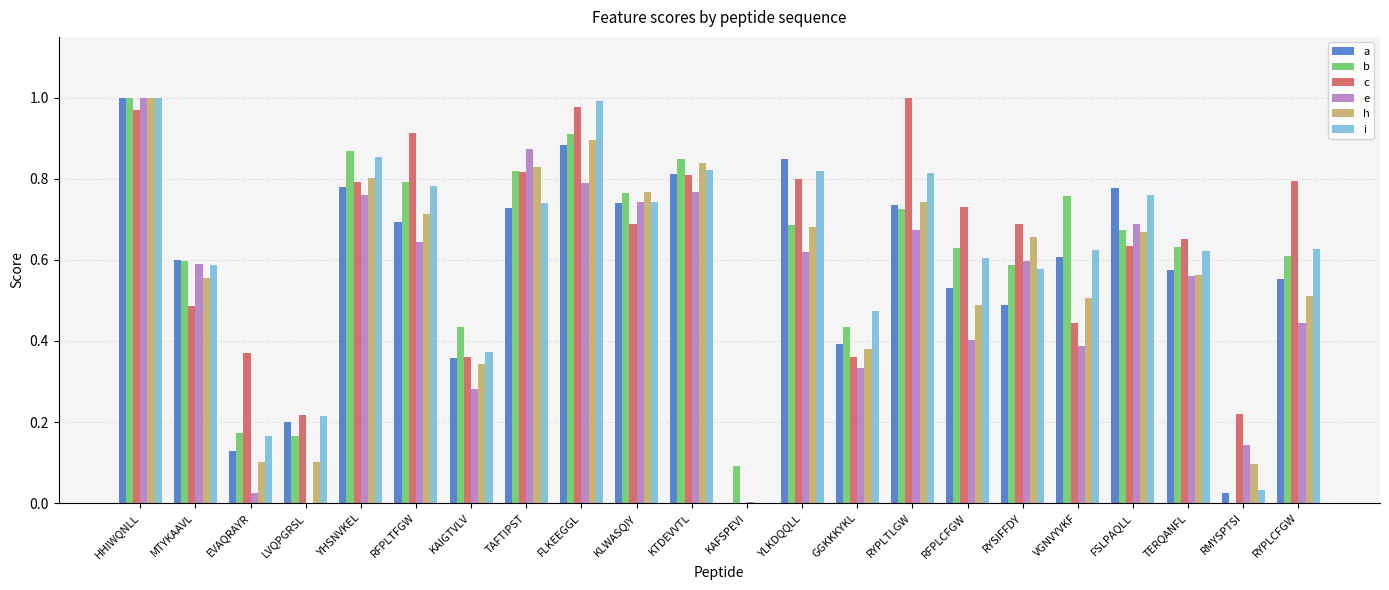

What is the total value across all series at VGNVYVKF?

3.3